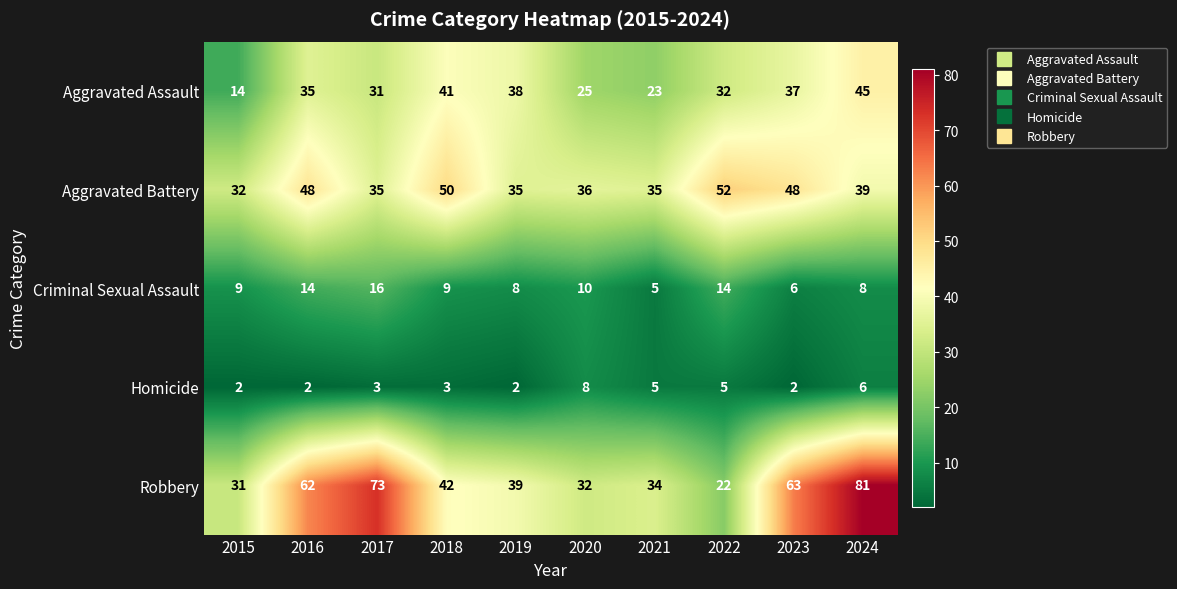

What is the difference between the Robbery values at 2024 and 2015?

50